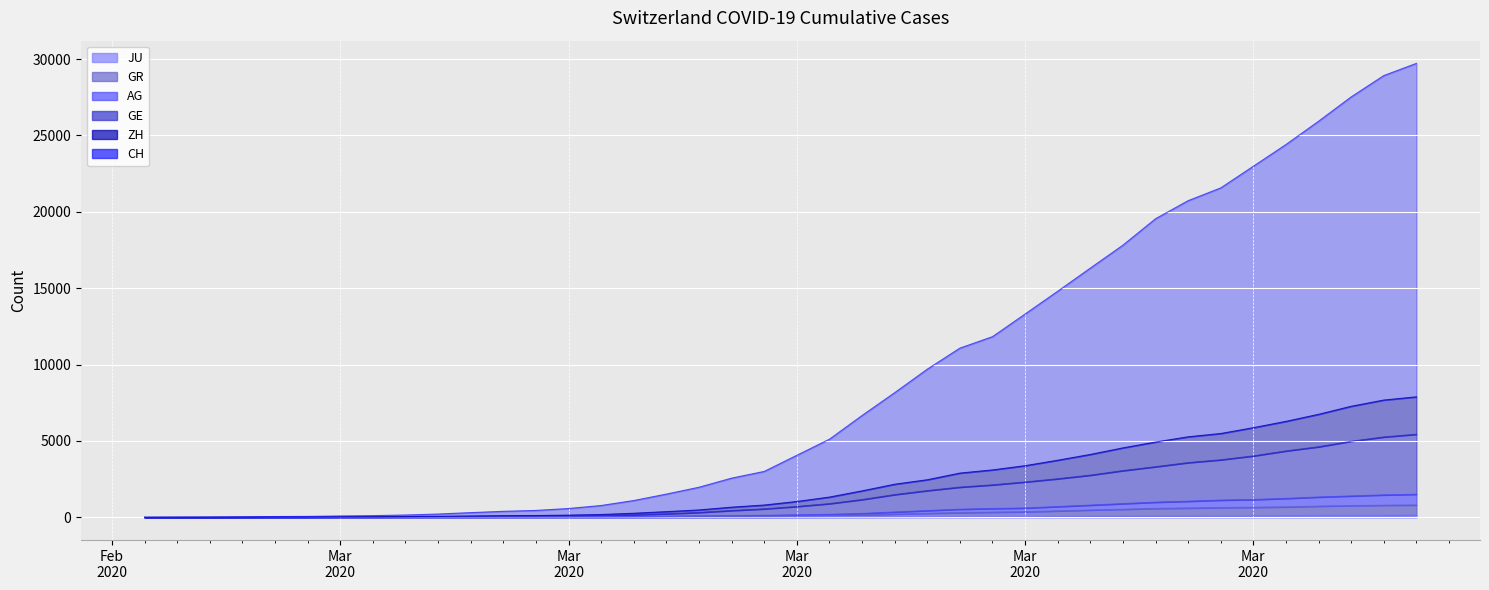

Between 2020-03-10 and 2020-03-03, which is larger?

2020-03-10